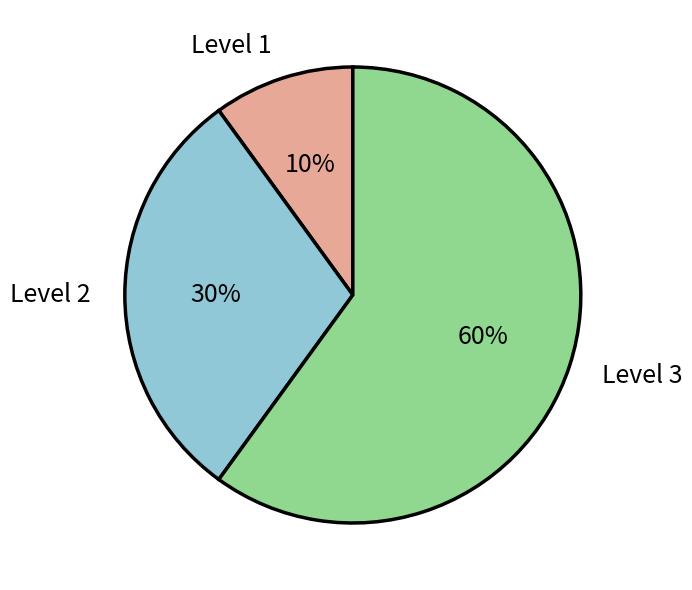

Is Level 3 the majority of the pie?

Yes